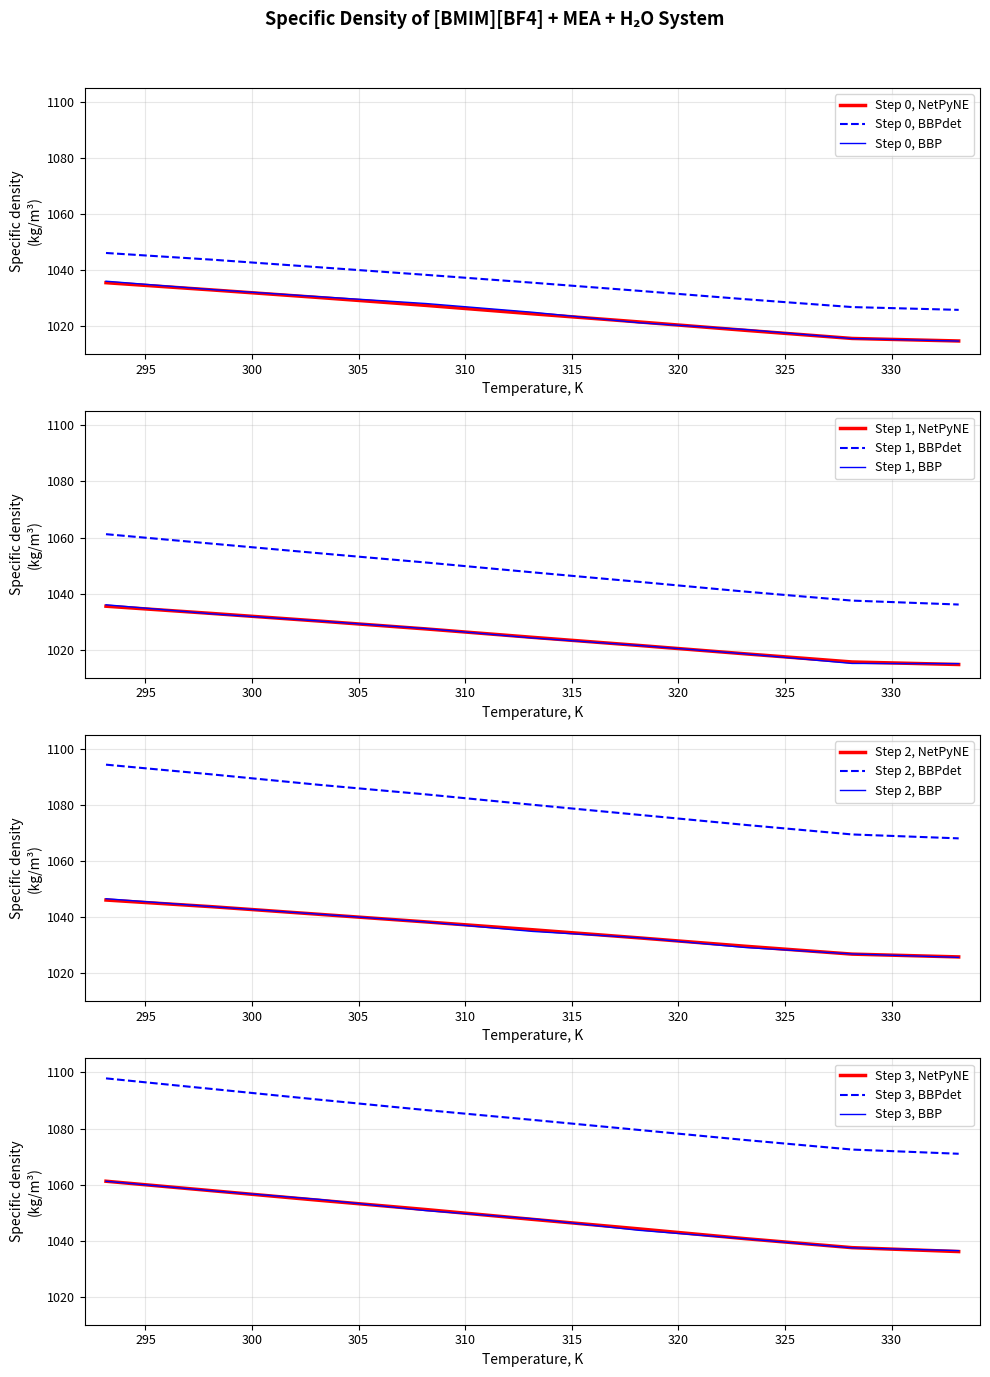

True or false: x=0.0337, MEA=0.2024 has more than 1 points higher than both neighbors.

False